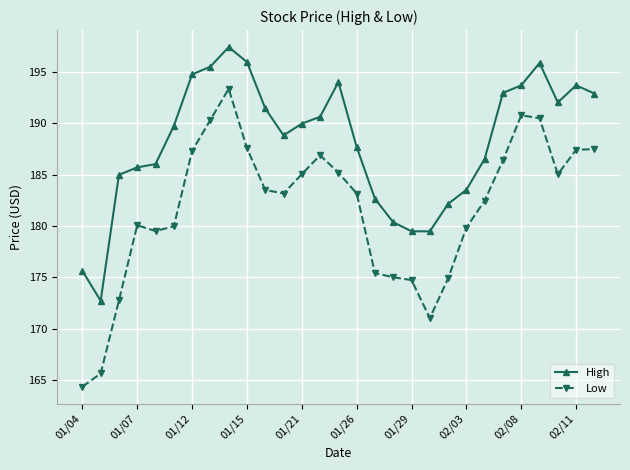

True or false: Low has more than 2 points higher than both neighbors.

True